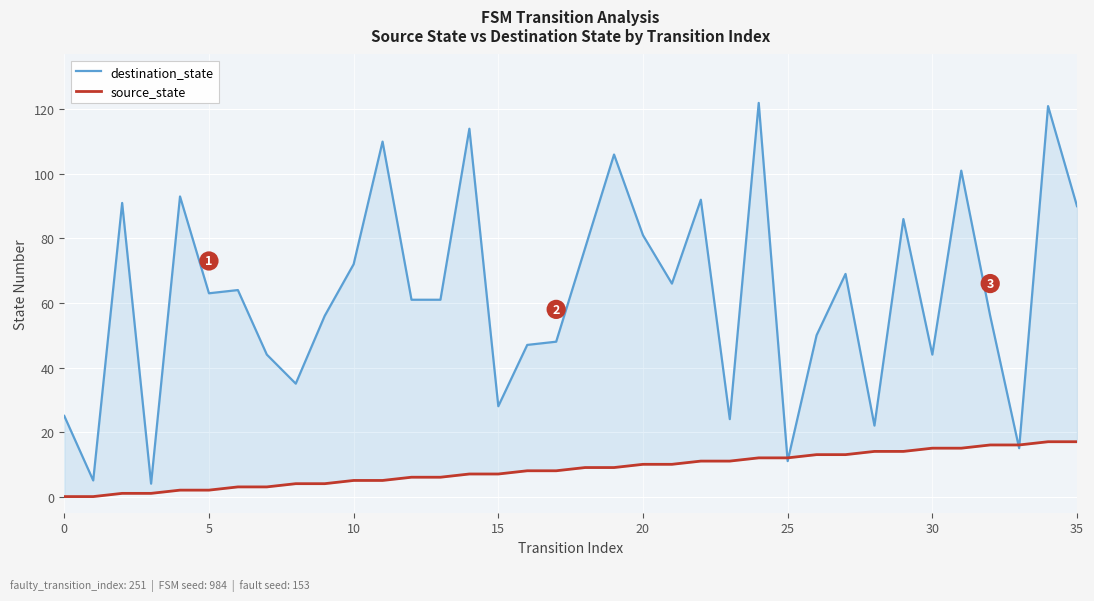

What is the value of the source_state point at the 13th from the left?

6